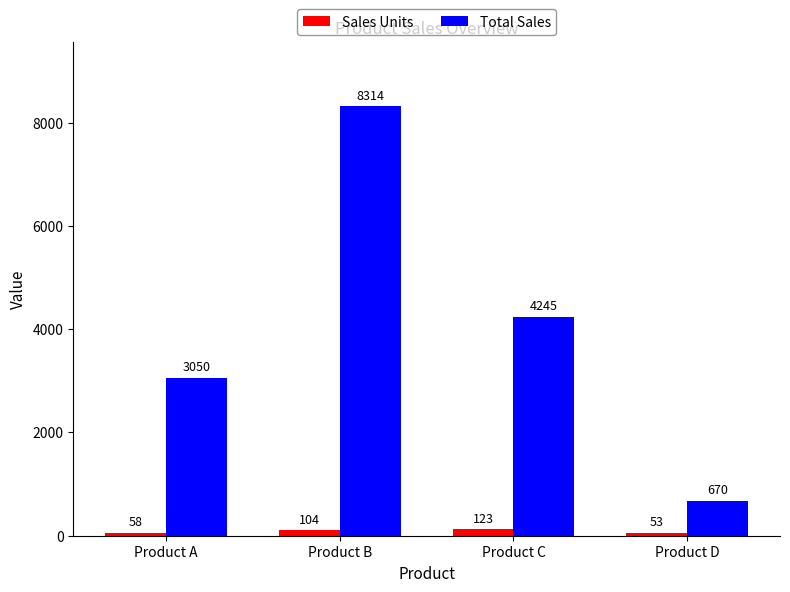

What is the maximum value shown in the chart?

8313.8